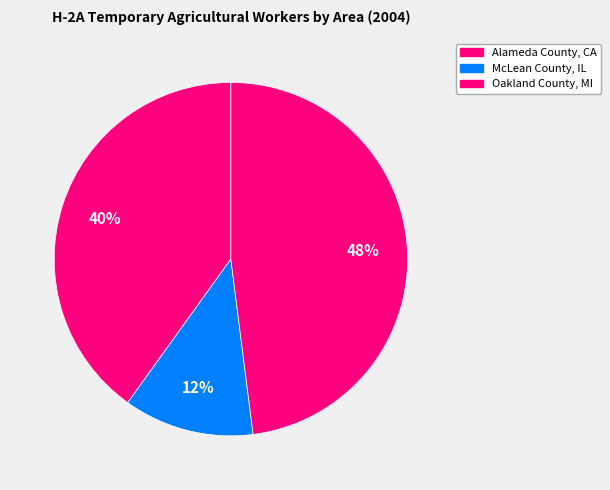

How many segments does this pie chart have?

3